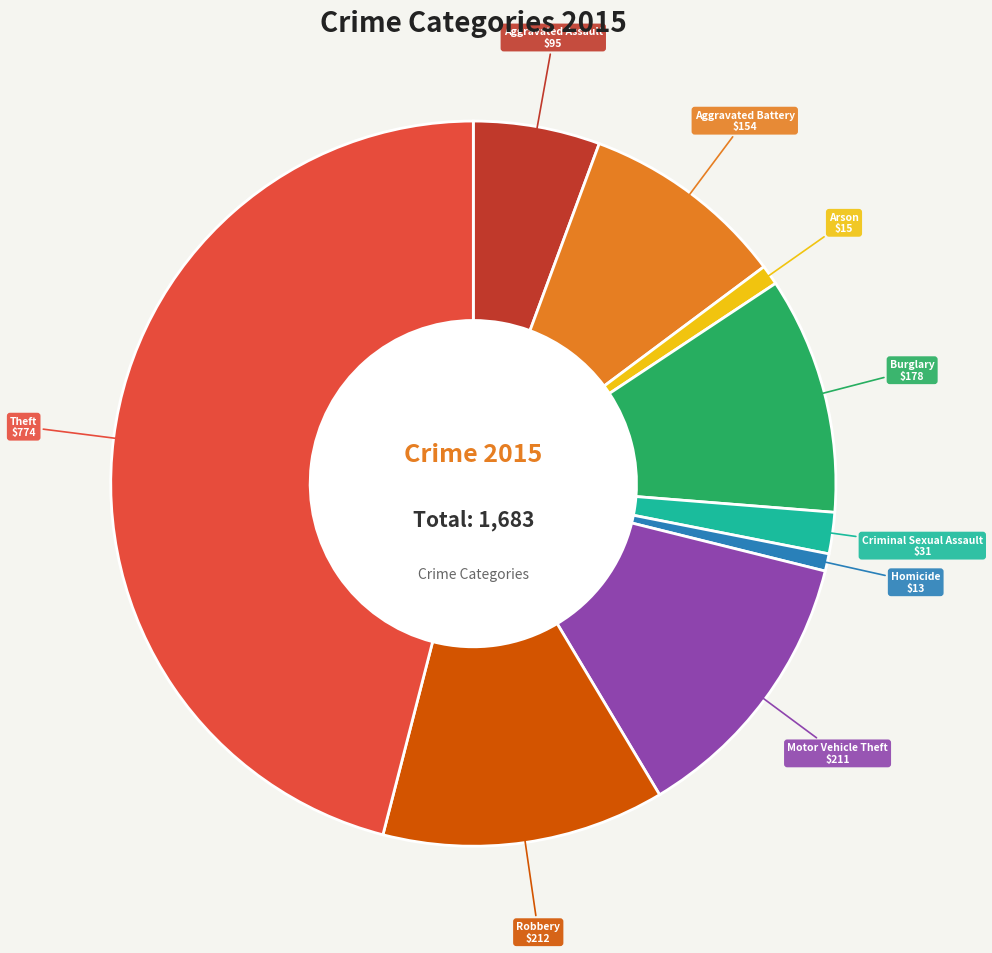

What is the largest slice in the pie chart?

Theft